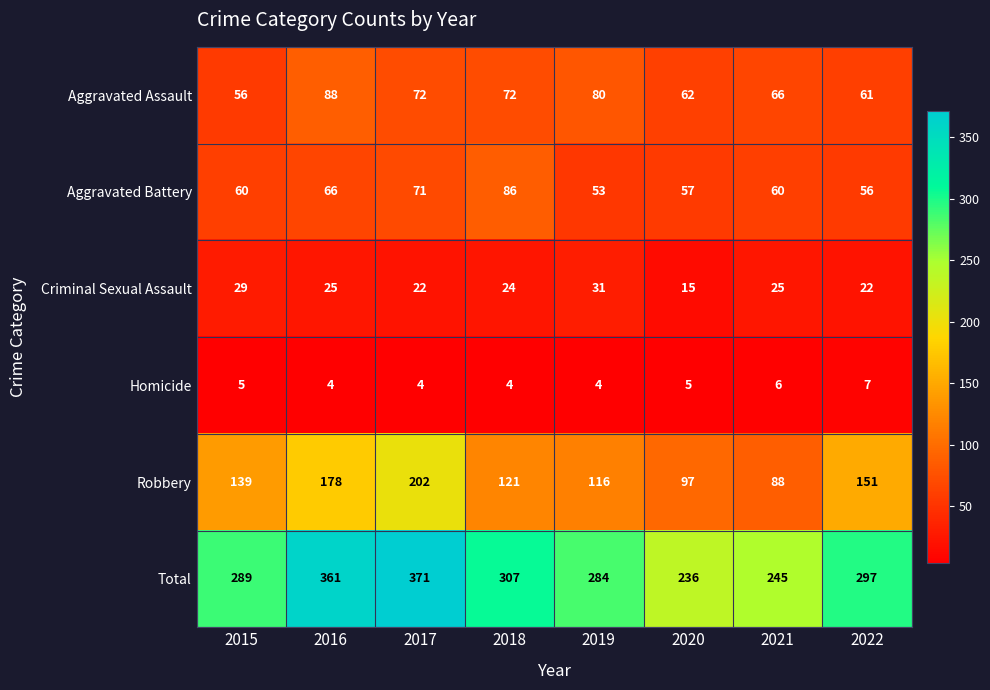

What is the total value across all series at 2020?

472